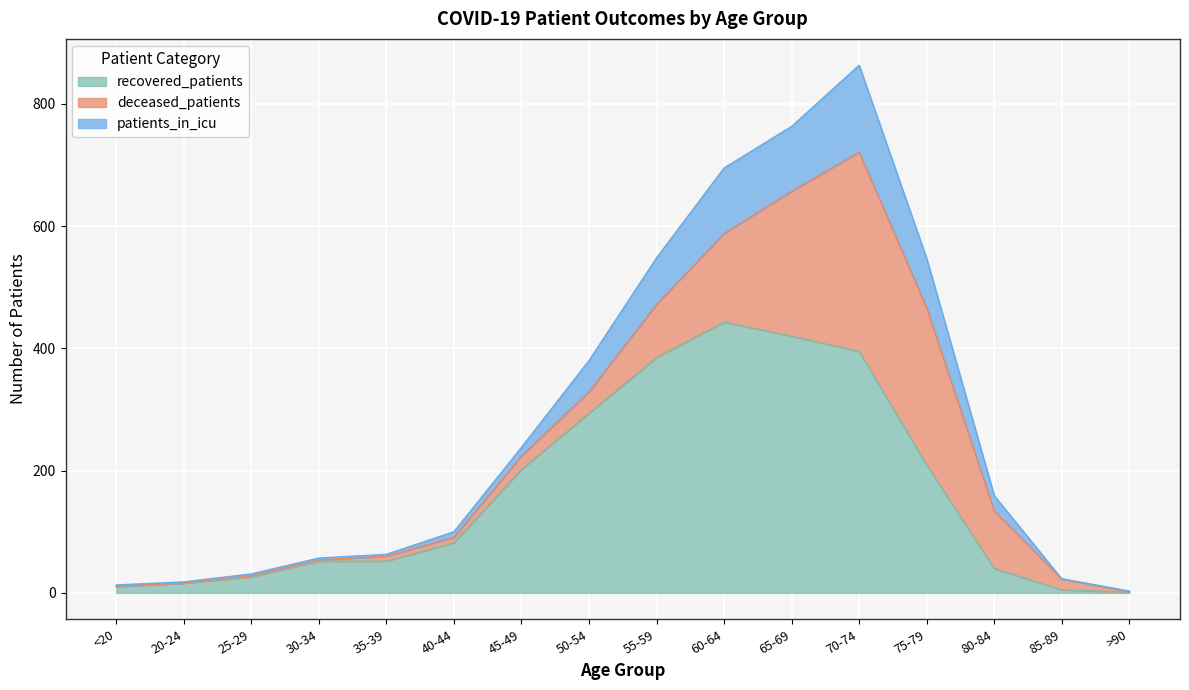

At which category is the sum across all series the highest?

70-74